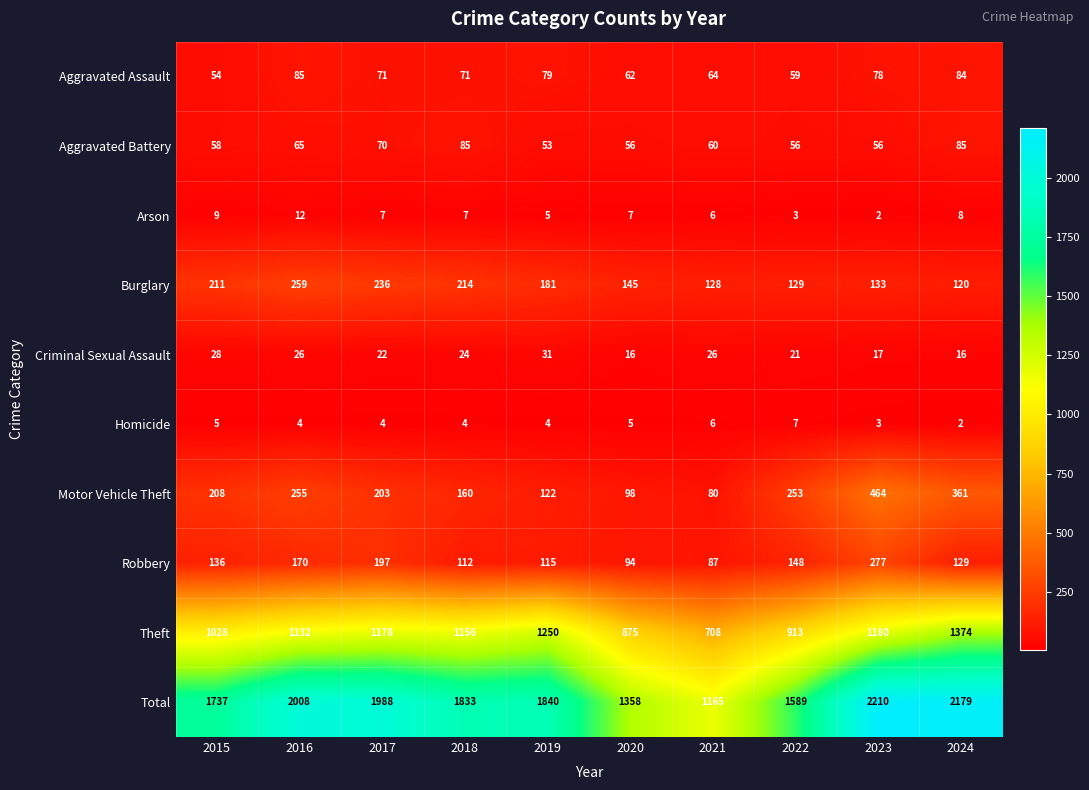

What is the maximum value shown in the chart?

2210